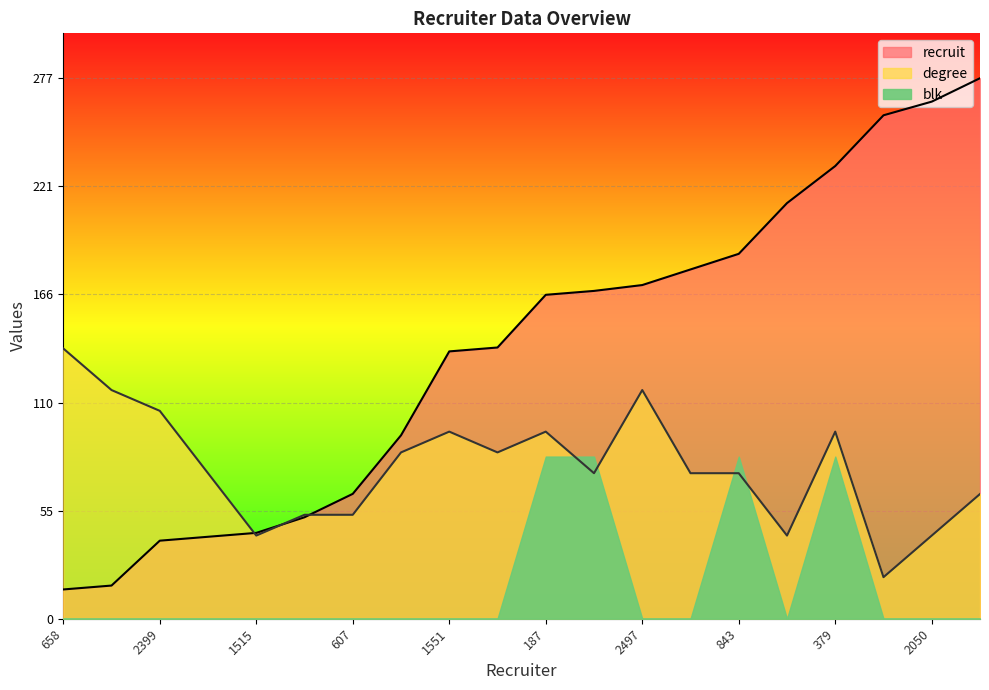

The value of degree_line at 187 is 36.9. True or false?

False